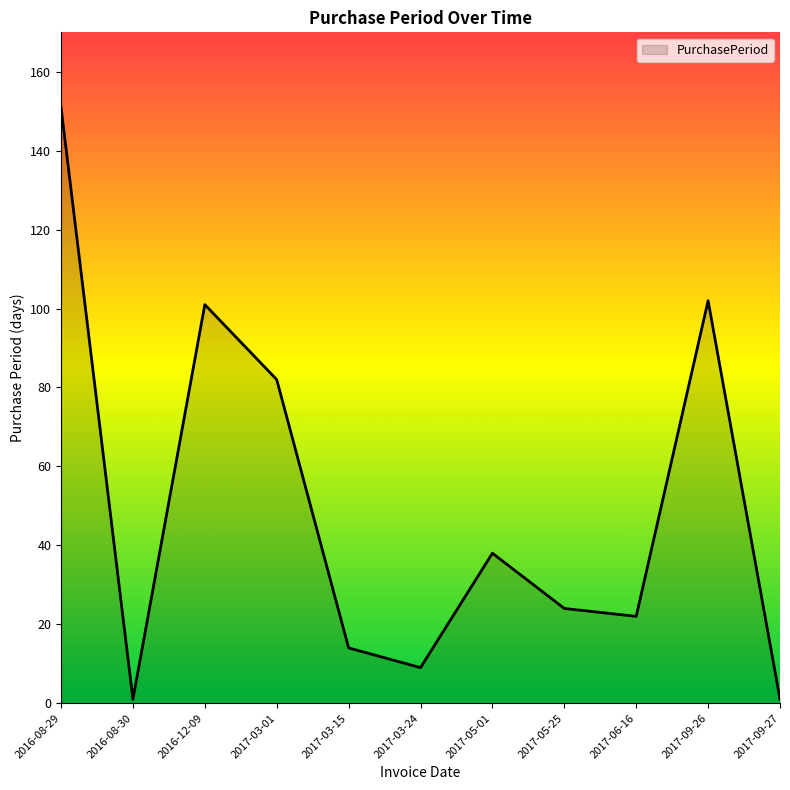

How many interior local valleys (lower than both neighbors) does the data have?

3